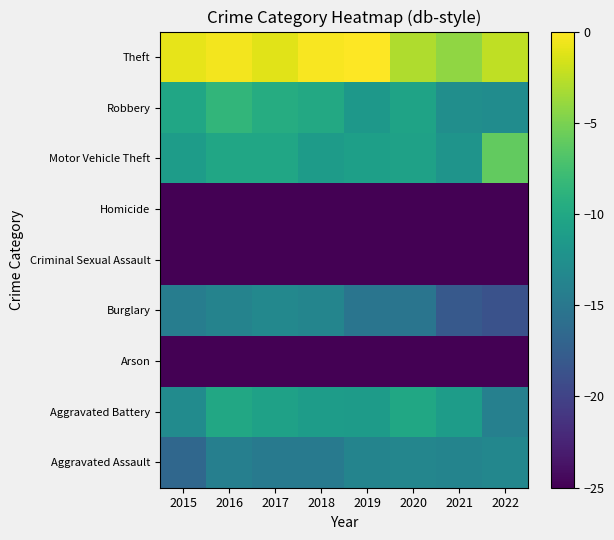

Reading left to right, extract all data points from this chart.

Aggravated Assault: 2015=-16.7	2016=-14.2	2017=-14.8	2018=-14.8	2019=-13.8	2020=-13.5	2021=-13.7	2022=-13.4
Aggravated Battery: 2015=-12.9	2016=-10.0	2017=-10.7	2018=-11.2	2019=-11.3	2020=-10.1	2021=-11.1	2022=-14.1
Arson: 2015=-36.3	2016=-34.9	2017=-38.9	2018=-35.7	2019=-36.0	2020=-32.1	2021=-34.1	2022=-35.7
Burglary: 2015=-14.4	2016=-13.8	2017=-13.3	2018=-13.6	2019=-15.3	2020=-15.3	2021=-18.0	2022=-18.7
Criminal Sexual Assault: 2015=-25.9	2016=-28.2	2017=-27.0	2018=-25.1	2019=-25.6	2020=-27.6	2021=-28.4	2022=-27.7
Homicide: 2015=-33.1	2016=-28.4	2017=-28.3	2018=-31.7	2019=-32.3	2020=-29.1	2021=-29.8	2022=-34.1
Motor Vehicle Theft: 2015=-11.2	2016=-10.3	2017=-10.2	2018=-11.3	2019=-10.9	2020=-10.7	2021=-12.0	2022=-6.0
Robbery: 2015=-10.2	2016=-8.5	2017=-9.5	2018=-9.9	2019=-11.7	2020=-10.5	2021=-12.6	2022=-12.8
Theft: 2015=-0.9	2016=-0.4	2017=-1.1	2018=-0.2	2019=0.0	2020=-3.0	2021=-4.1	2022=-2.4